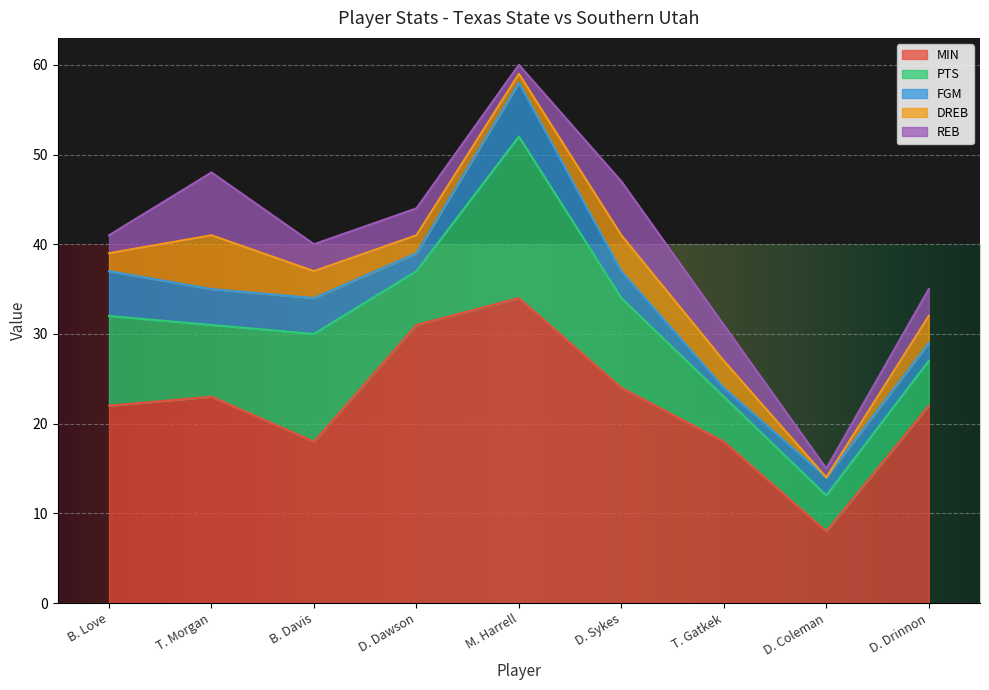

What is the sum of the FGM values at M. Harrell and T. Morgan?

10